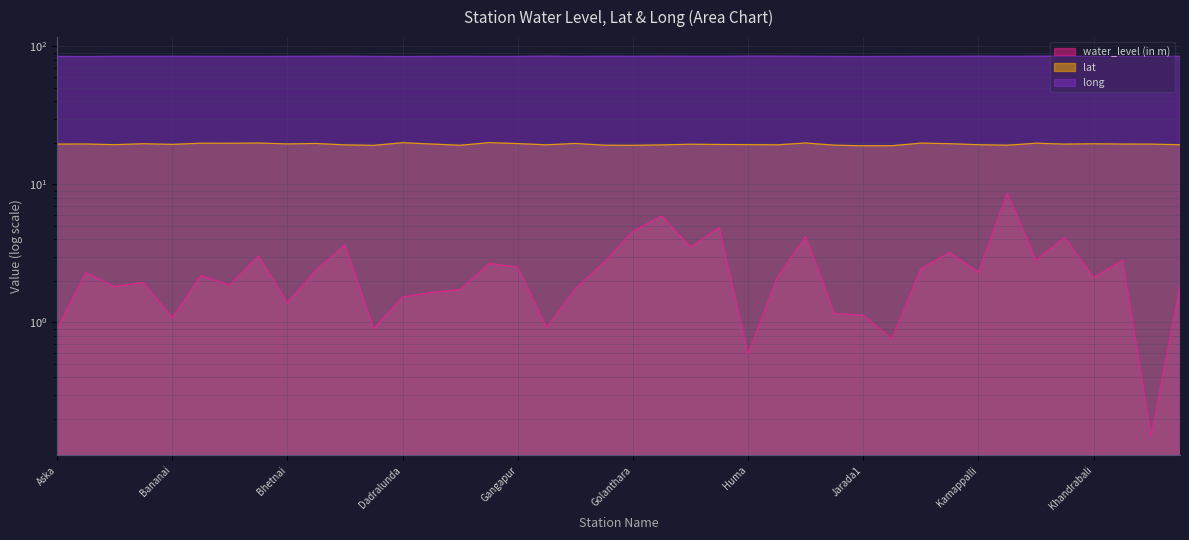

Which category has the highest value in the lat series?

Gallery